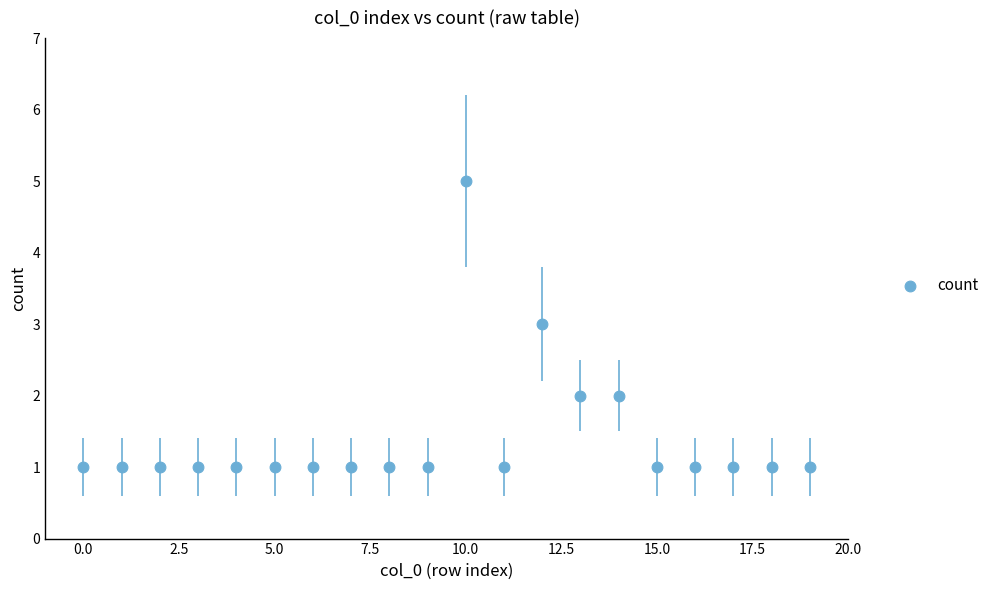

What is the range of Y values (max minus min)?

4